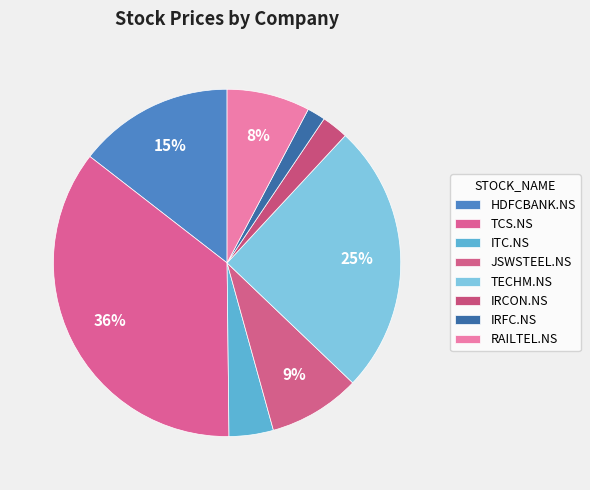

What is the smallest slice in the pie chart?

IRFC.NS